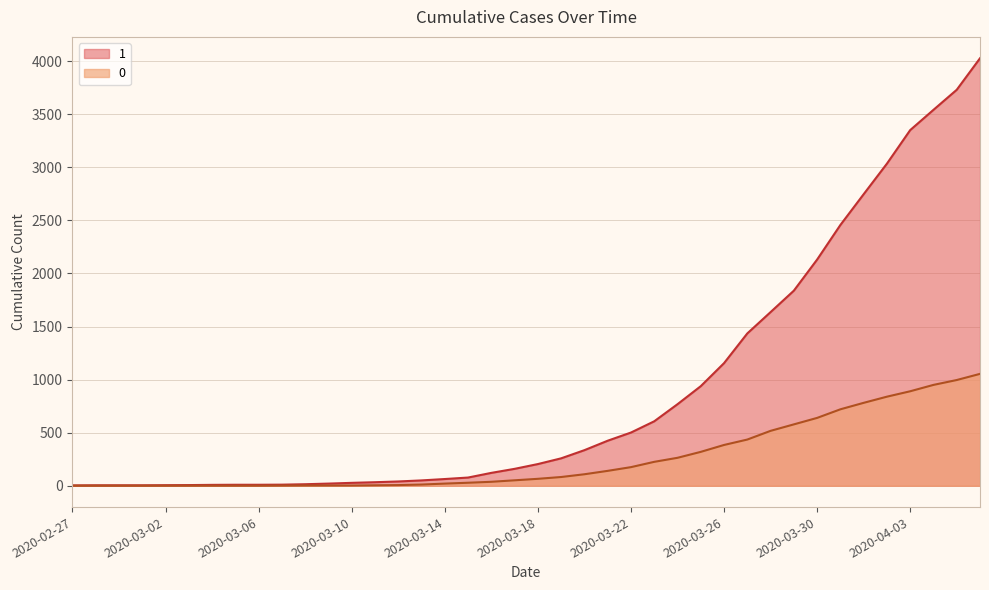

What is the difference between the 0 values at 2020-03-18 and 2020-03-06?

65